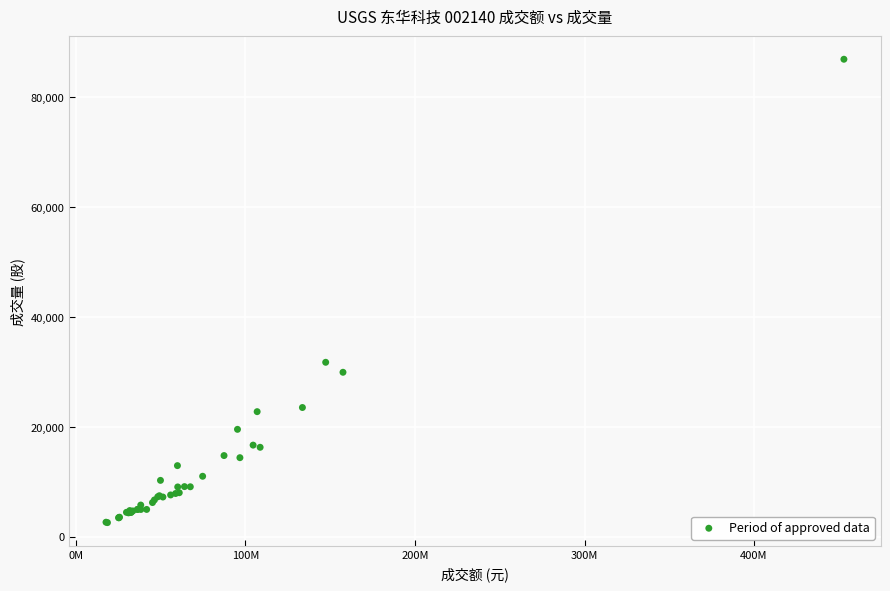

What Y value in the scatter plot is closest to 44751?

31747